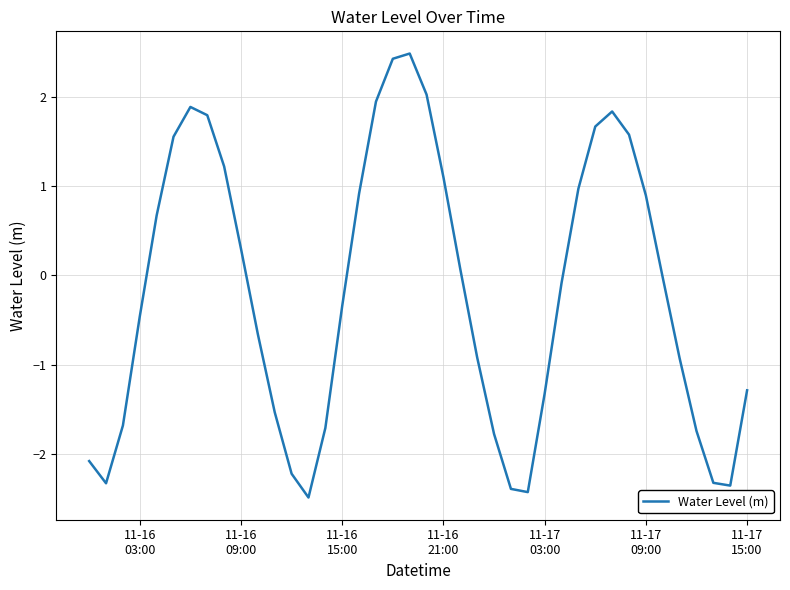

How many values exceed 0?

18